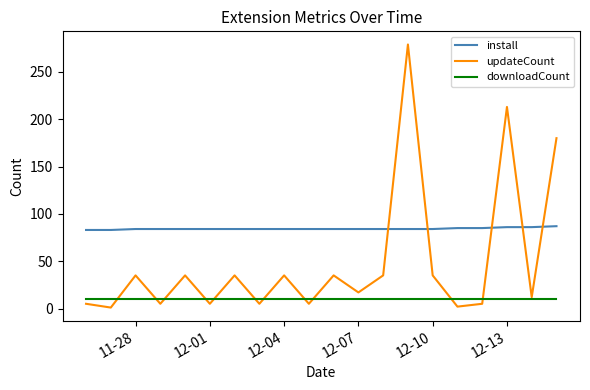

How many install values are between 84 and 85?

15